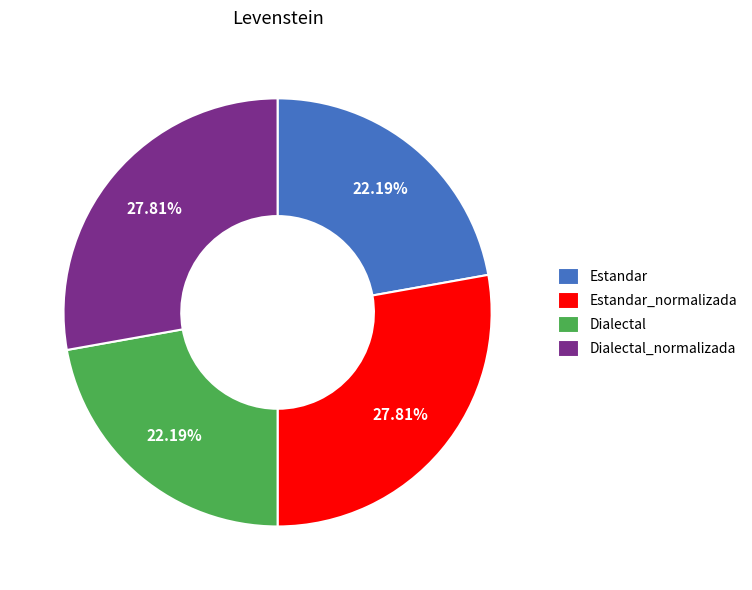

Do Estandar_normalizada and Dialectal_normalizada together represent more than half of the pie?

Yes